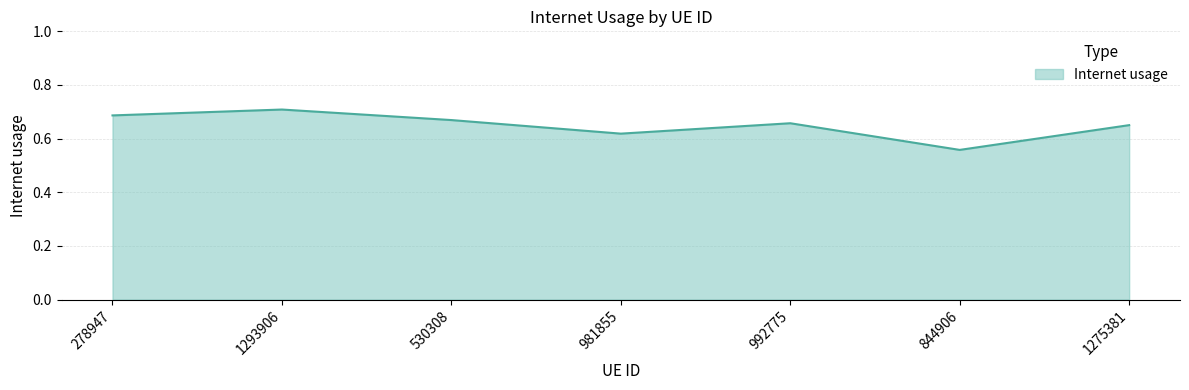

The value at 278947 is 1.2. True or false?

False